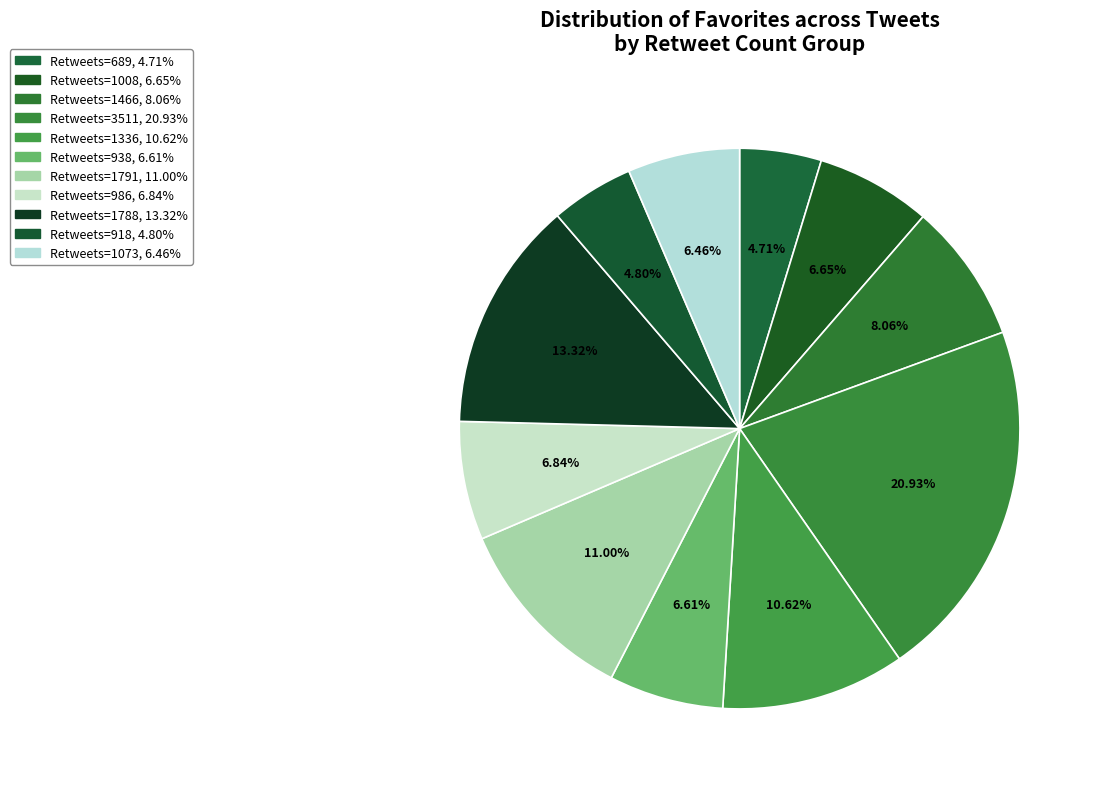

How many segments does this pie chart have?

11